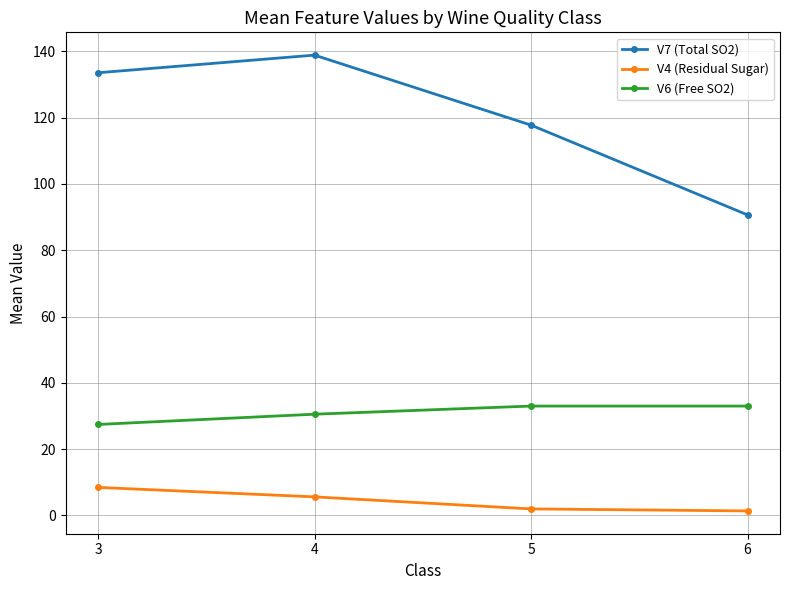

What is the difference between the highest and lowest values at 3?

125.1